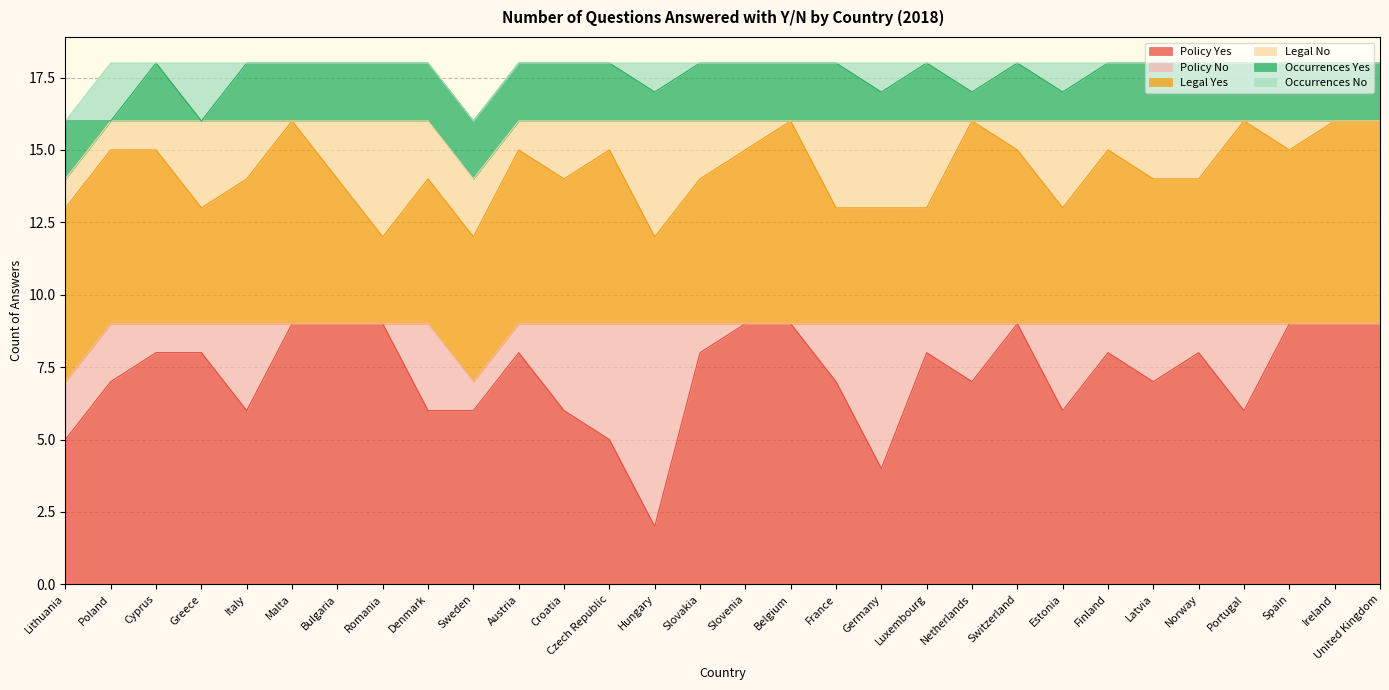

What is the label of the 7th point from the right?

Finland